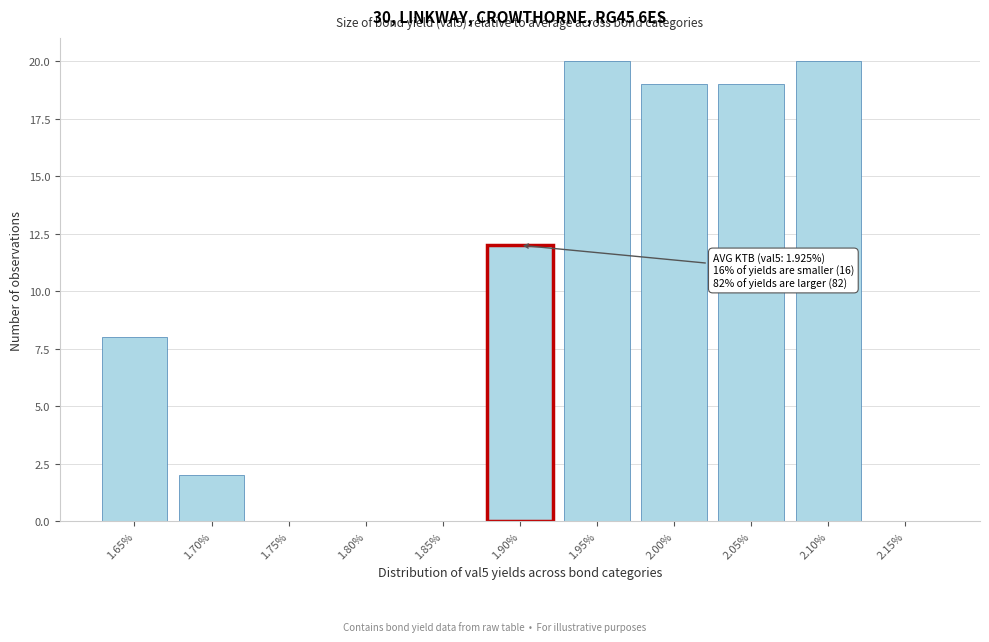

Reading left to right, extract all data points from this chart.

1.65%=8	1.70%=2	1.75%=0	1.80%=0	1.85%=0	1.90%=12	1.95%=20	2.00%=19	2.05%=19	2.10%=20	2.15%=0